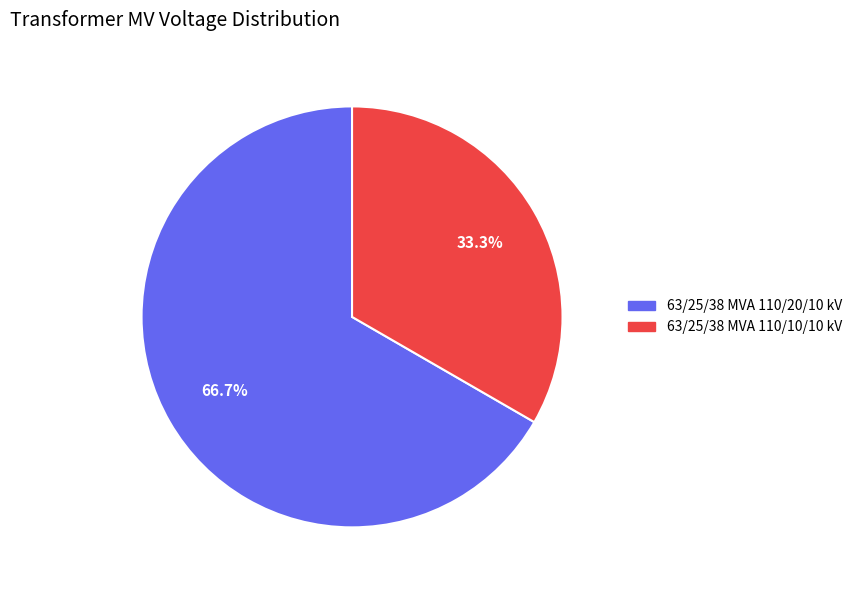

Which has a higher value, 63/25/38 MVA 110/20/10 kV or 63/25/38 MVA 110/10/10 kV?

63/25/38 MVA 110/20/10 kV